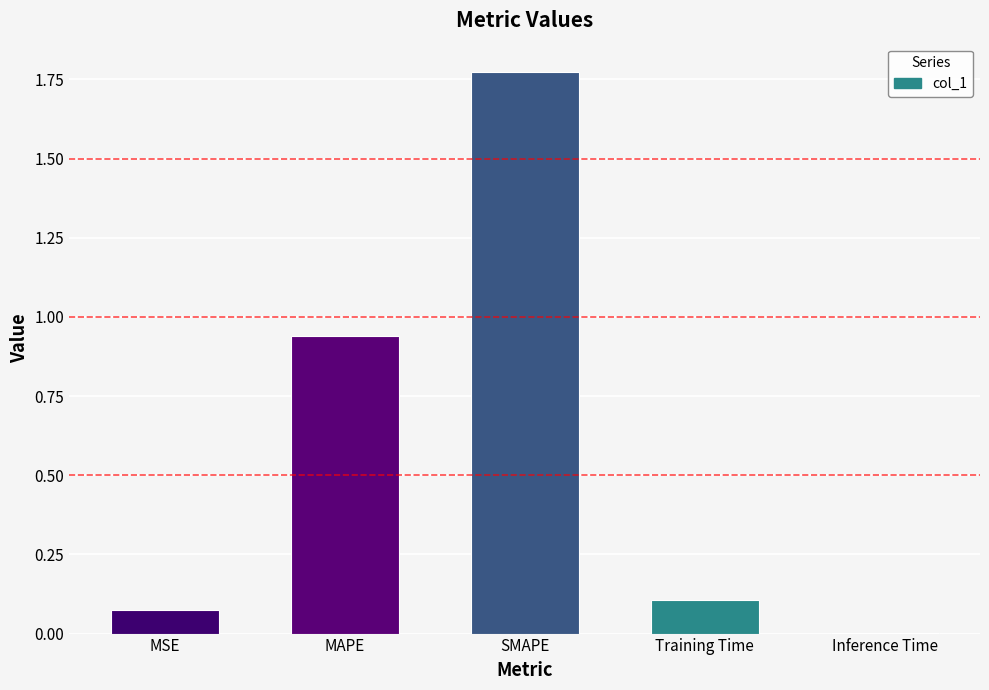

Which has a higher value, MSE or Inference Time?

MSE